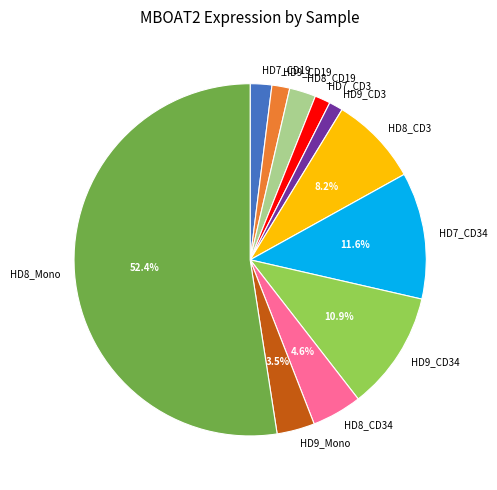

Does HD9_CD19 represent more than half of the total?

No